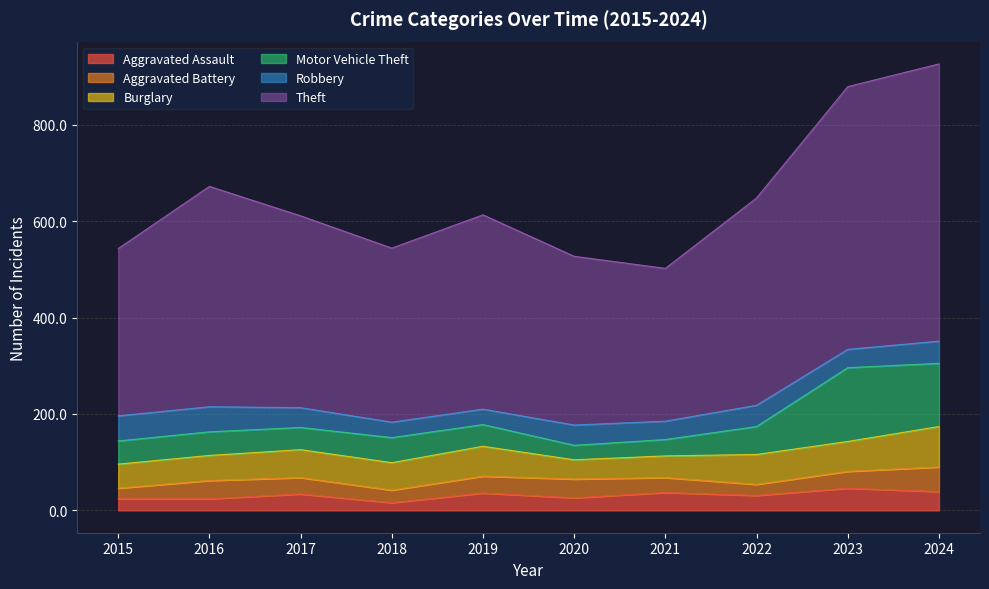

Where is the first local maximum for Burglary?

2017